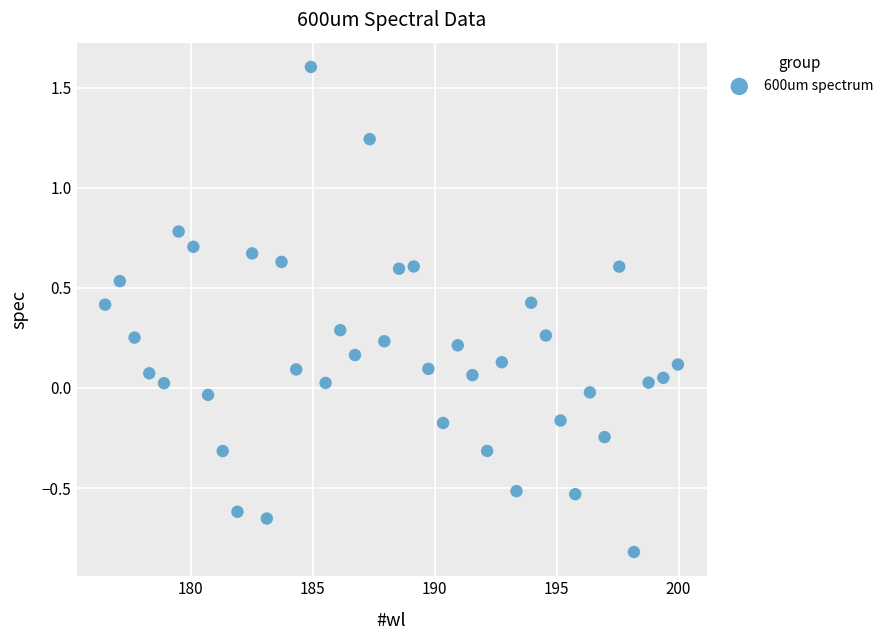

What is the range of X values (max minus min)?

23.5